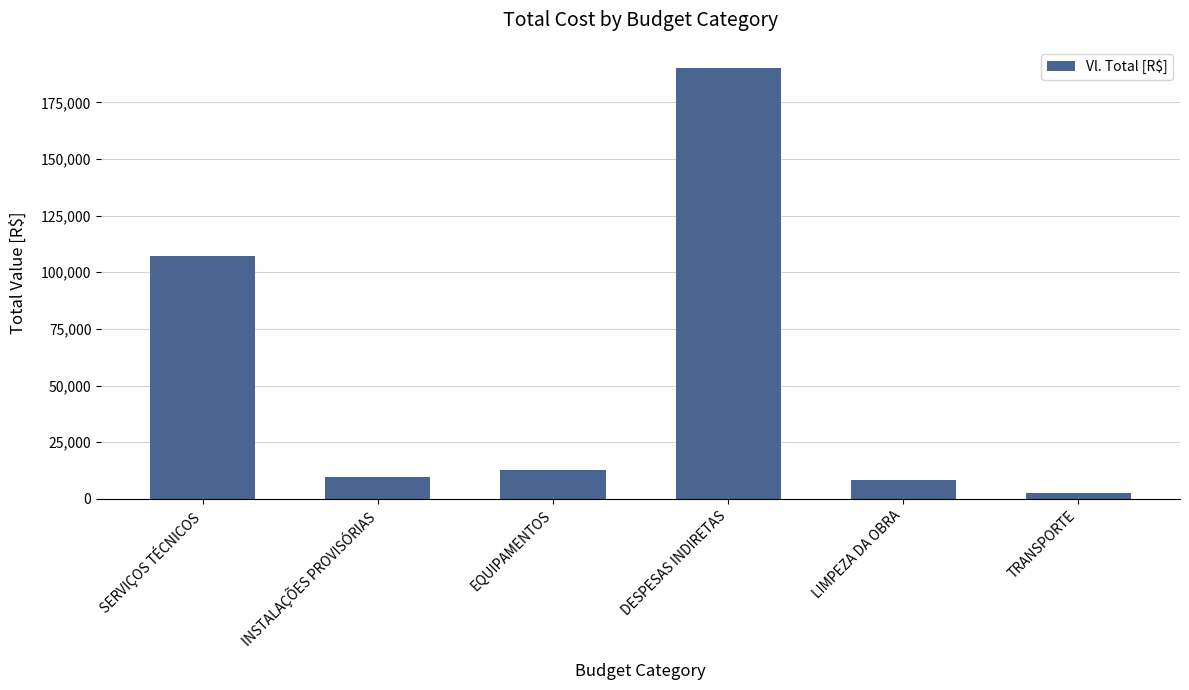

Does the chart contain any negative values?

No